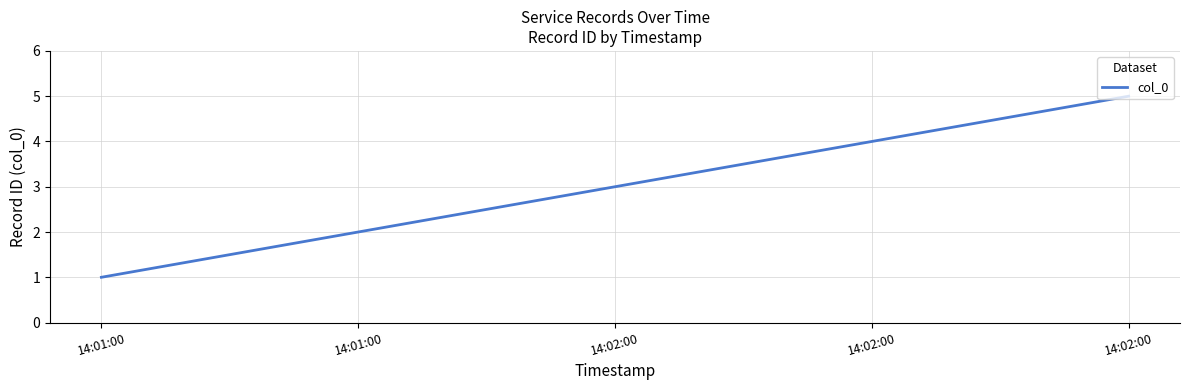

How many distinct data groups are displayed?

1